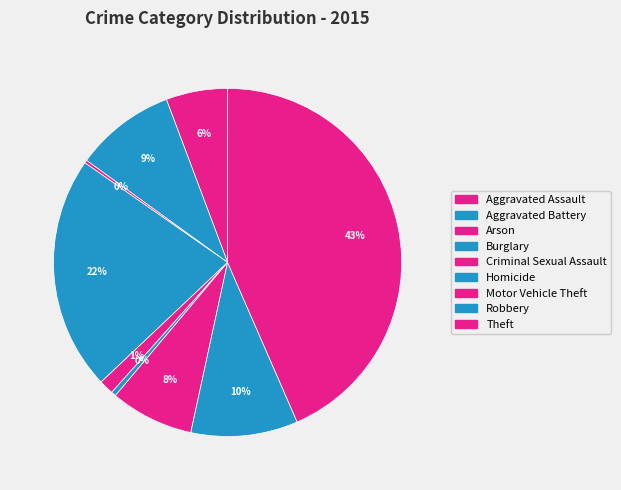

Which category has the smallest portion of the pie?

Arson